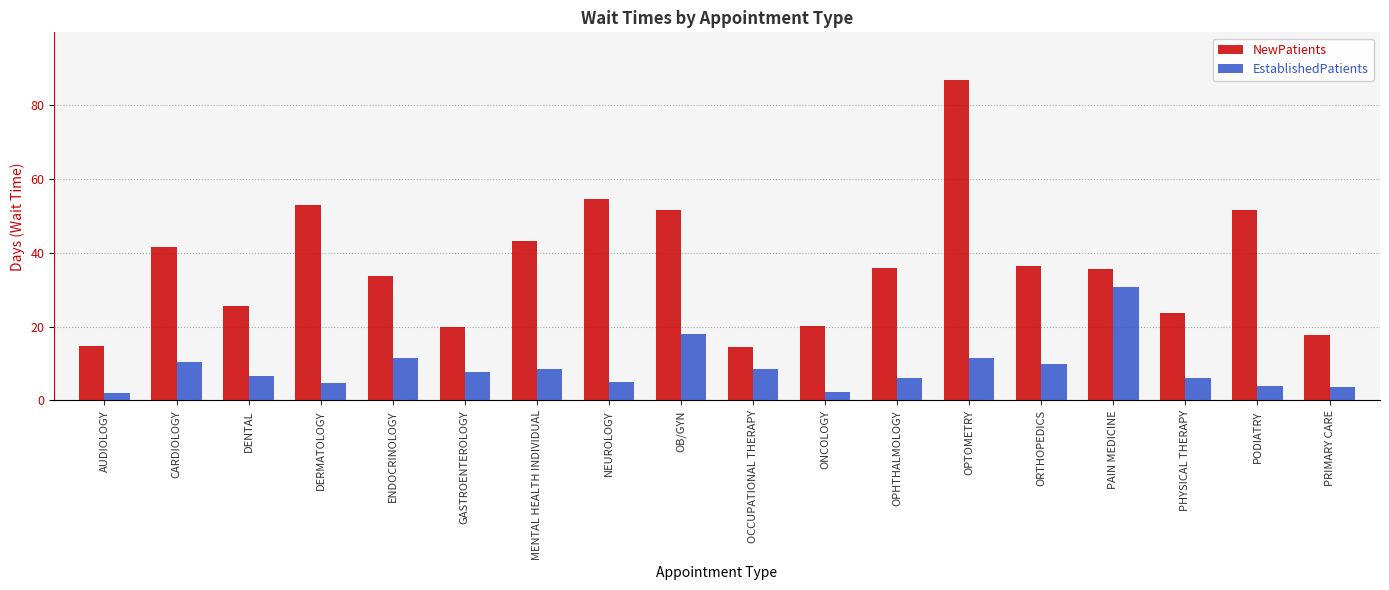

Rank the series at ONCOLOGY from highest to lowest value.

NewPatients, EstablishedPatients